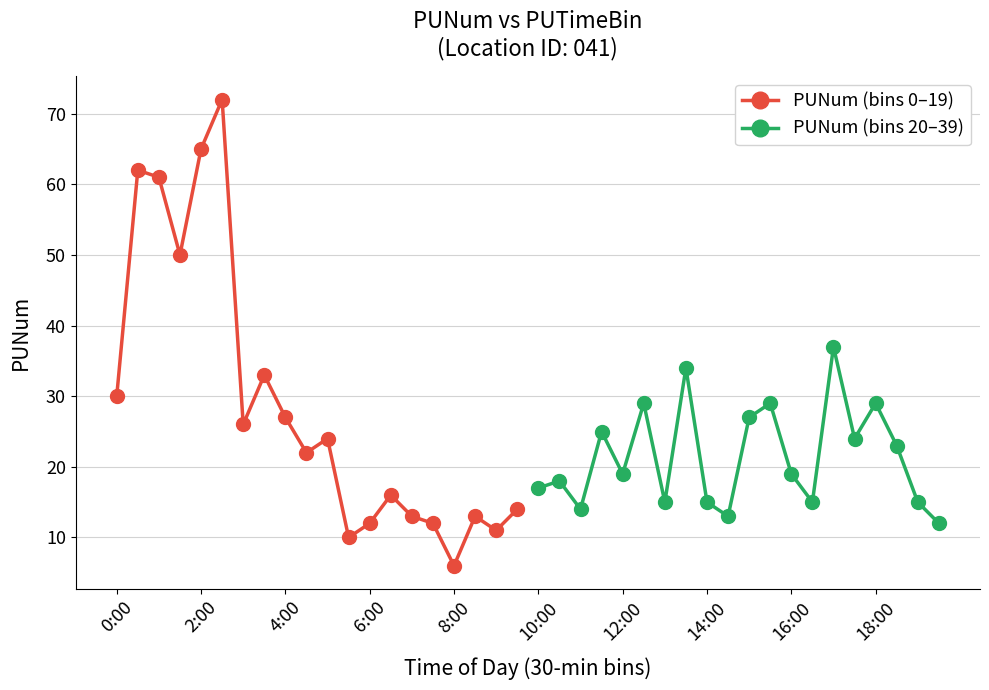

Rank the series by their average value, from highest to lowest.

PUNum (bins 0–19), PUNum (bins 20–39)